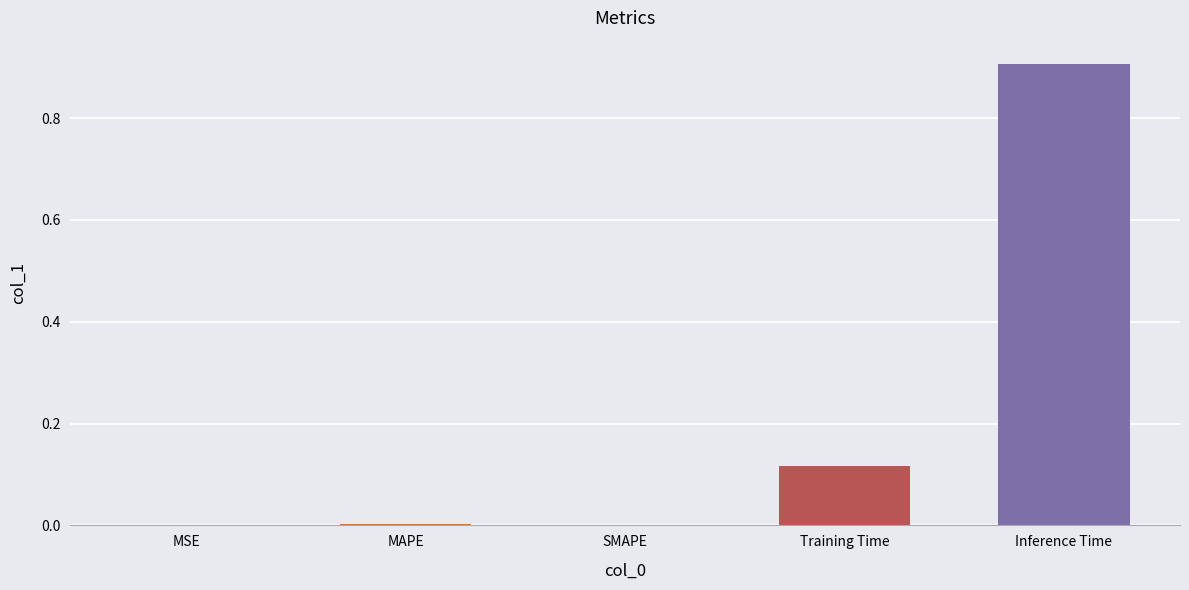

True or false: the data shows 0.9 at Inference Time.

True